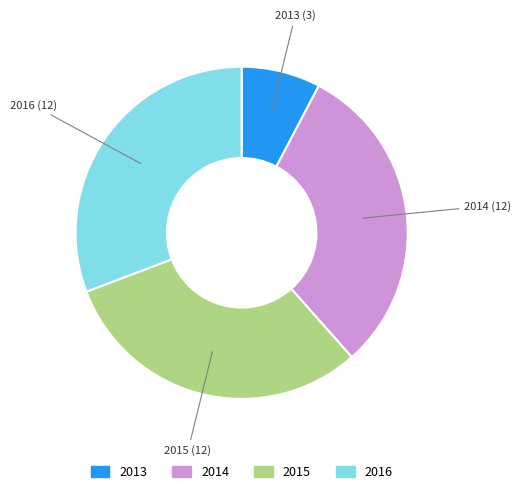

Is there any slice that represents more than half of the pie?

No